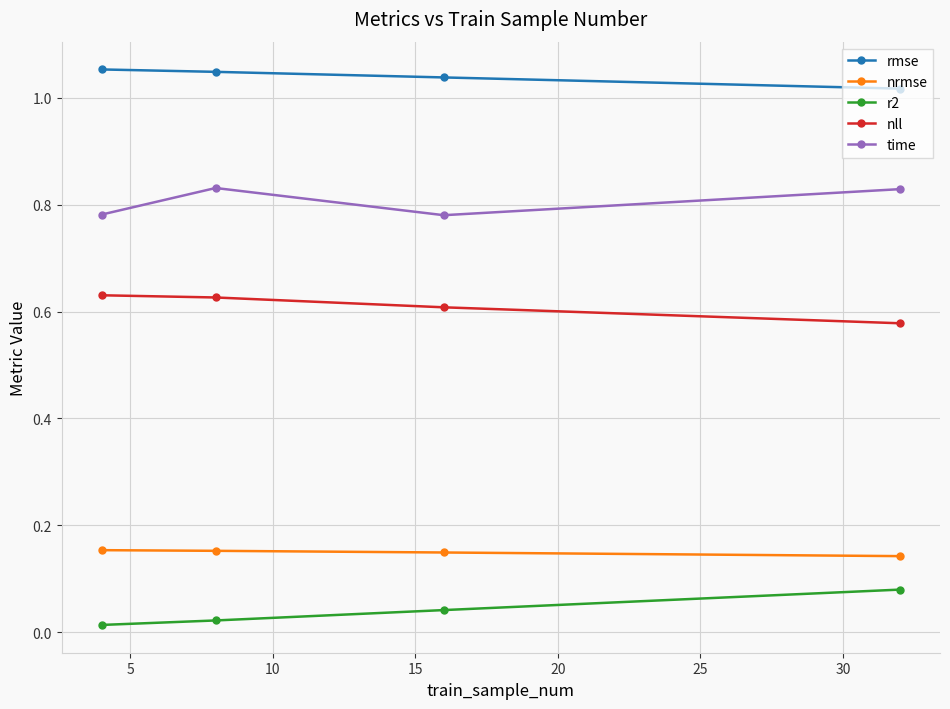

At how many categories does at least one series exceed 0?

4